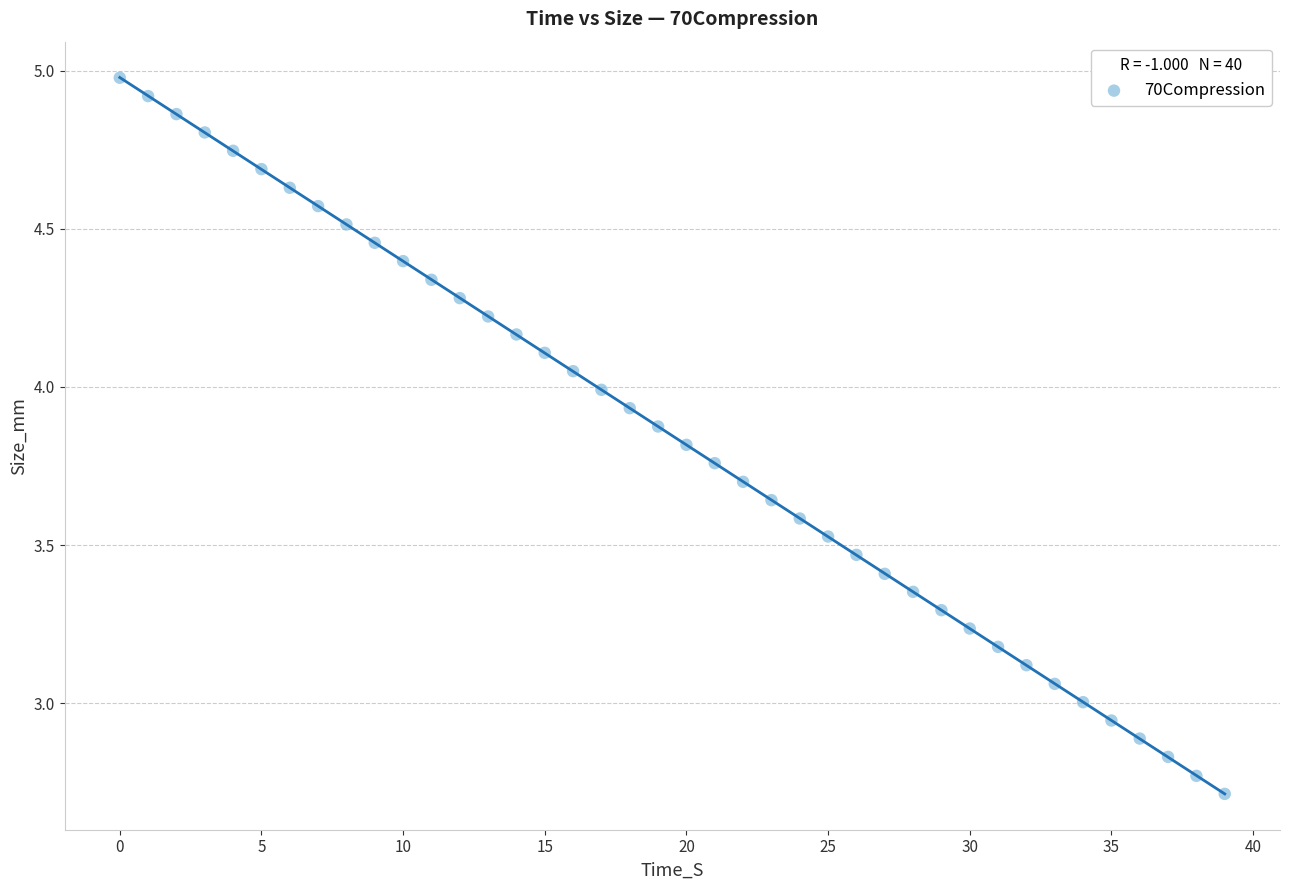

What is the range of Y values (max minus min)?

2.3